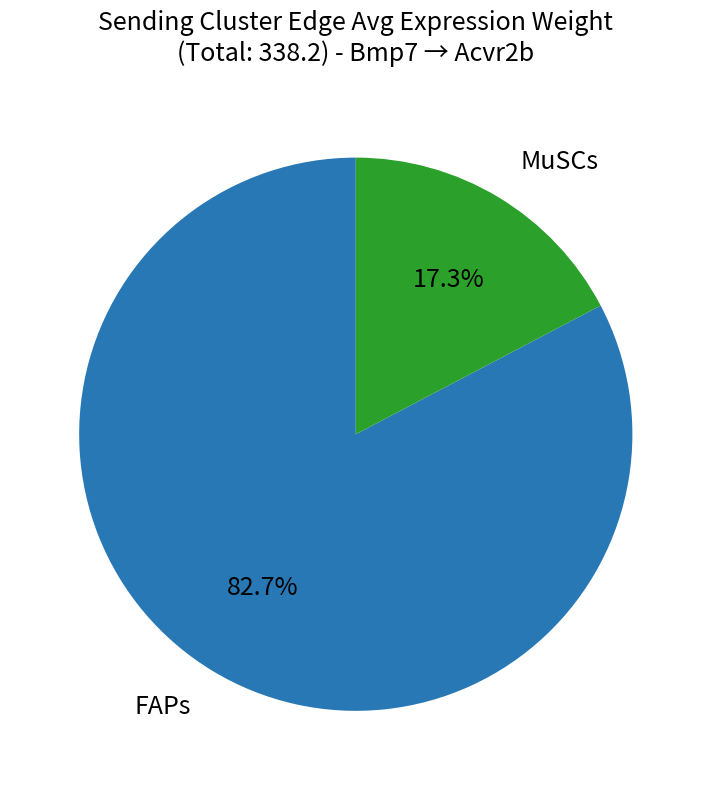

Does any single category account for the majority?

Yes